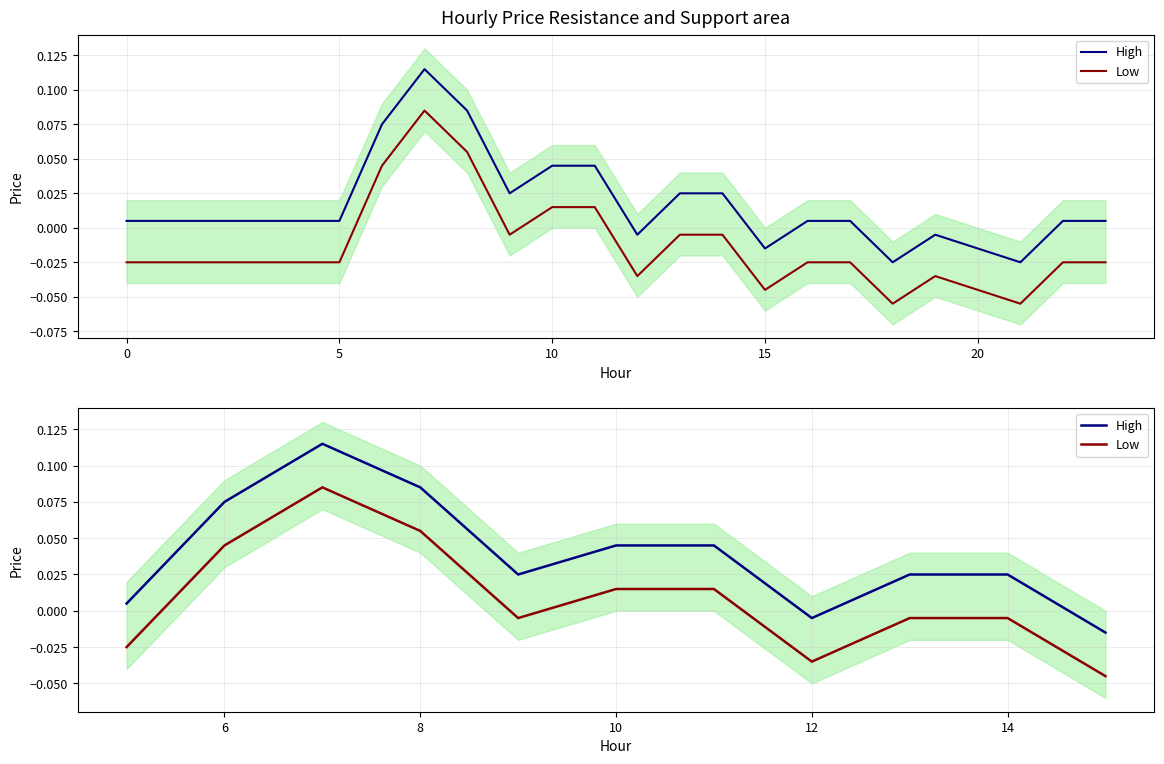

What is the difference between the High values at 6 and 12?

0.1